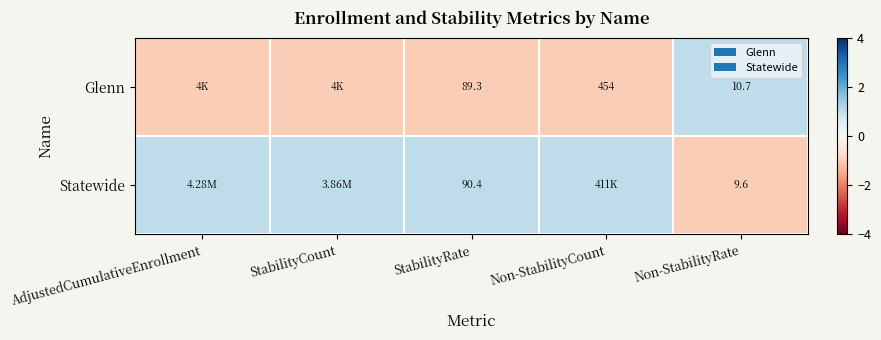

What is the difference between the highest and lowest values at StabilityRate?

1.1